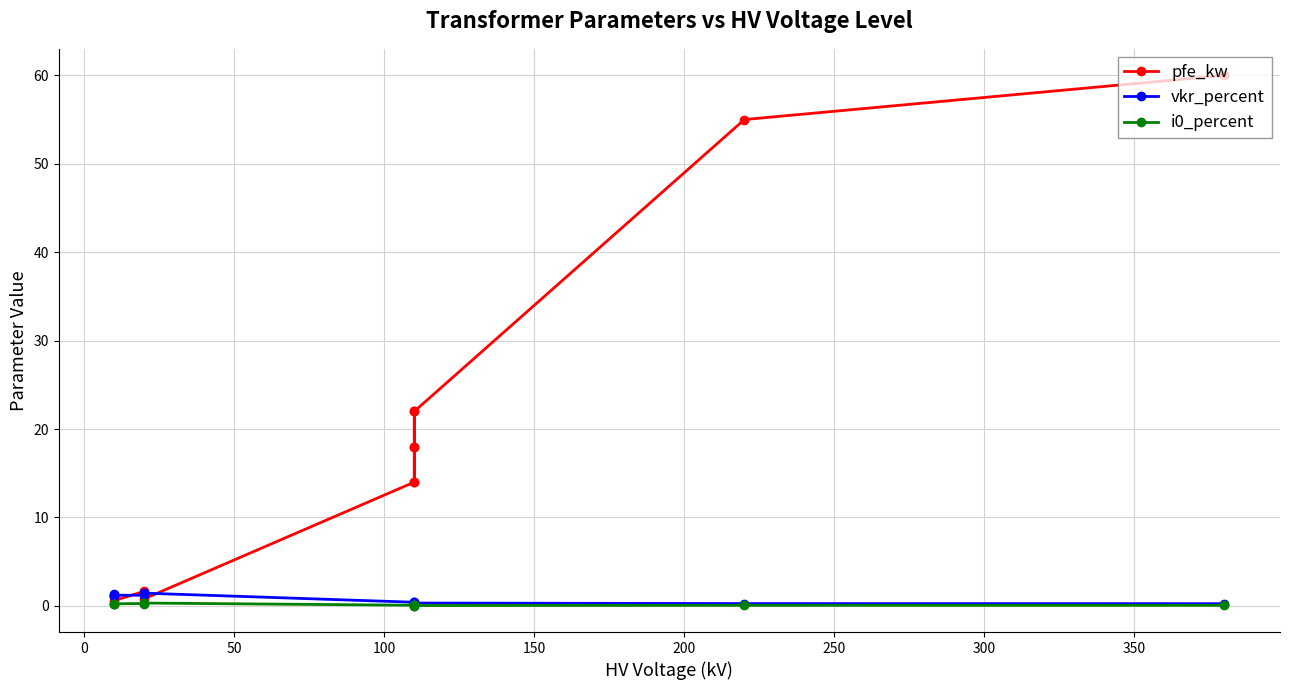

True or false: vkr_percent has more than 1 interior local peaks.

True